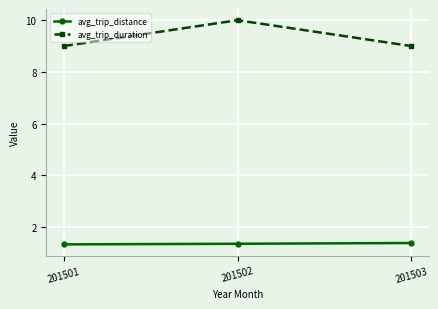

What is the minimum value for avg_trip_duration?

9.0